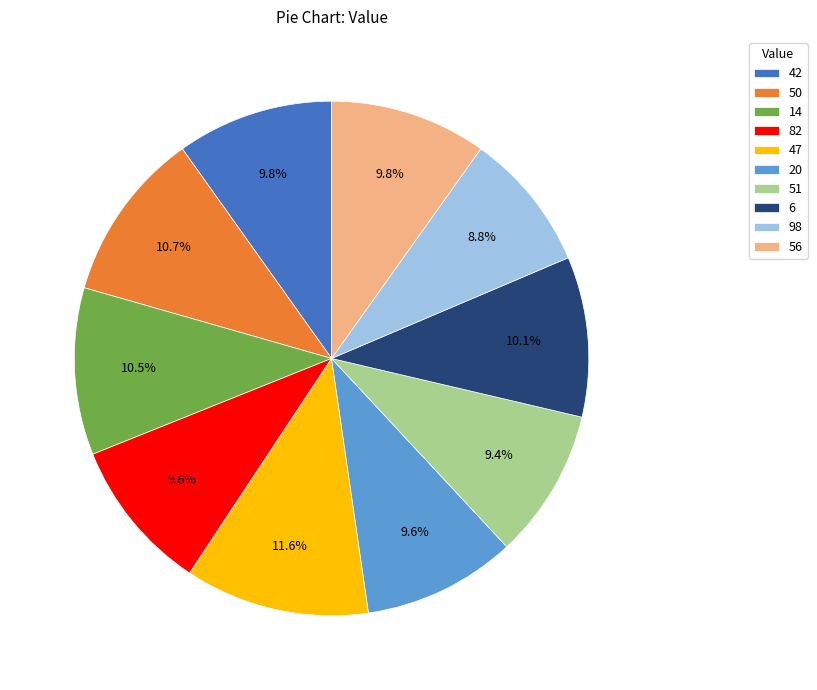

The 47 slice represents 12% of the pie. True or false?

True